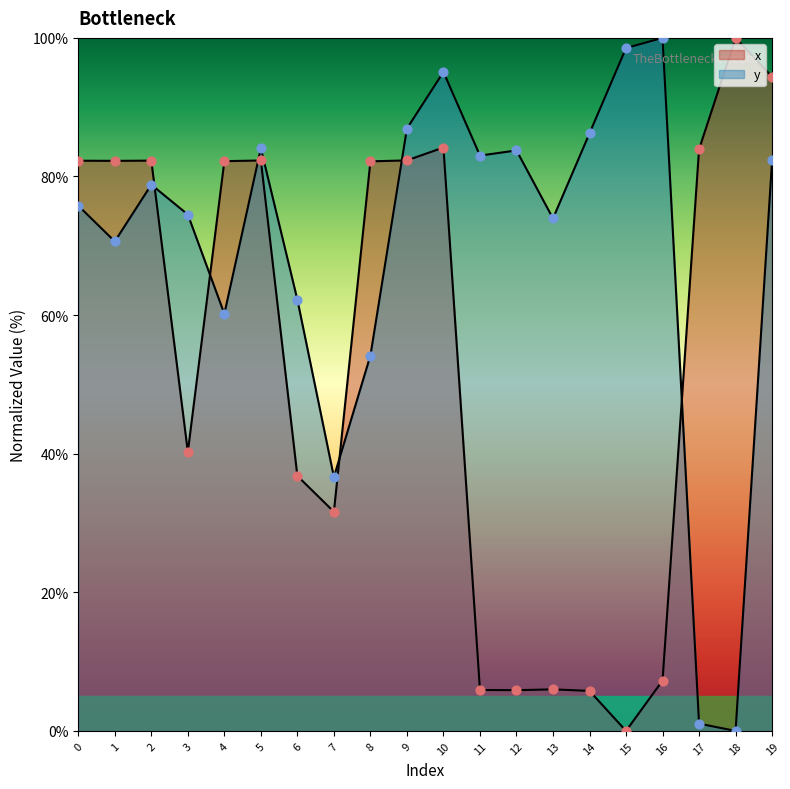

Which series has the largest total across all categories?

y